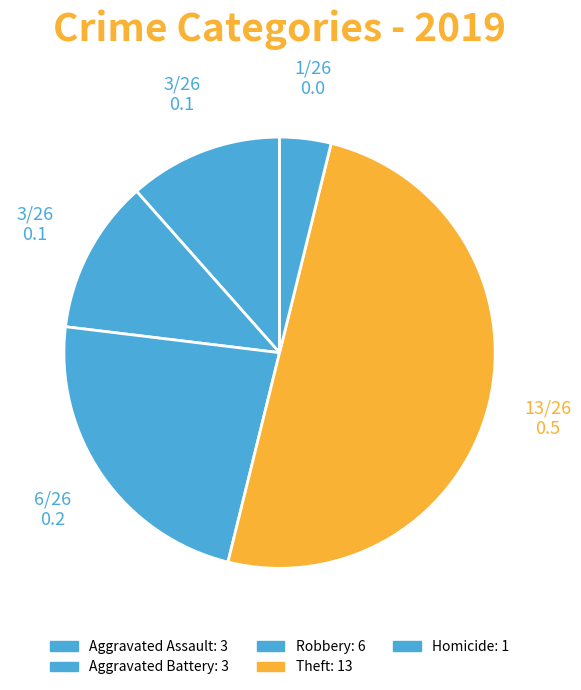

The Aggravated Battery slice represents 12% of the pie. True or false?

True